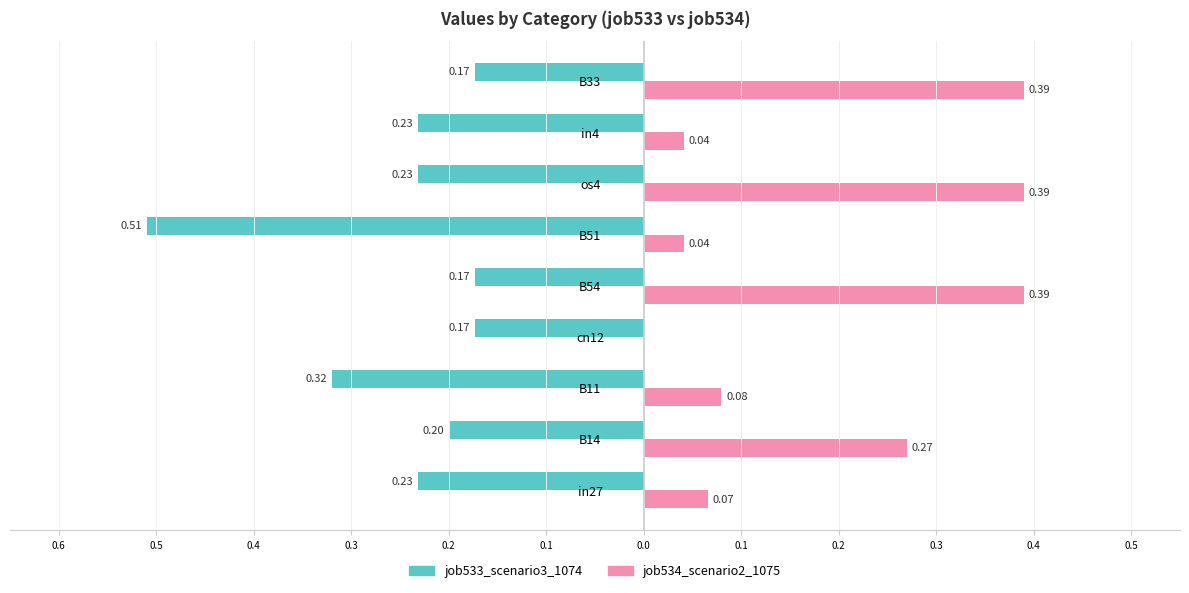

What is the average value of the job534_scenario2_1075 series?

0.2